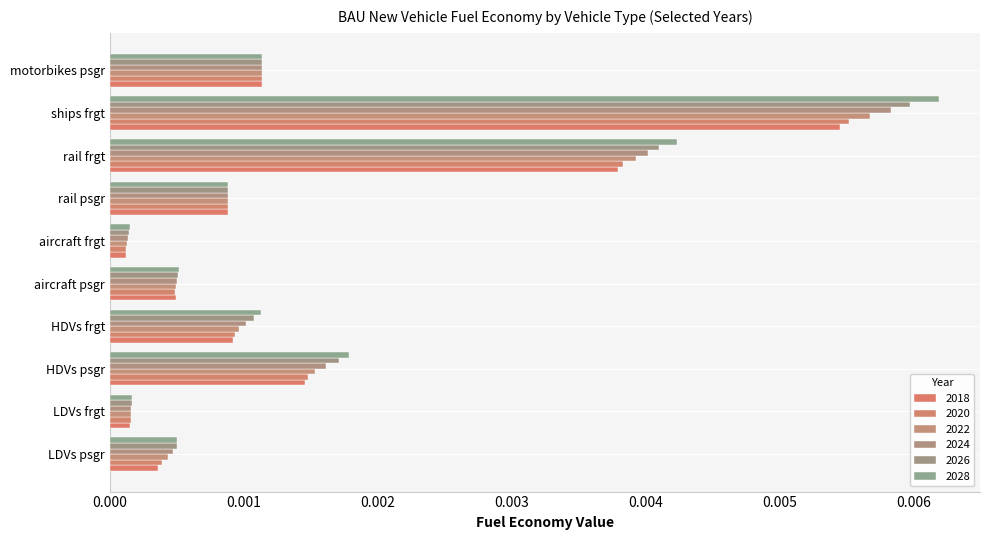

Count the number of categories in the chart.

10